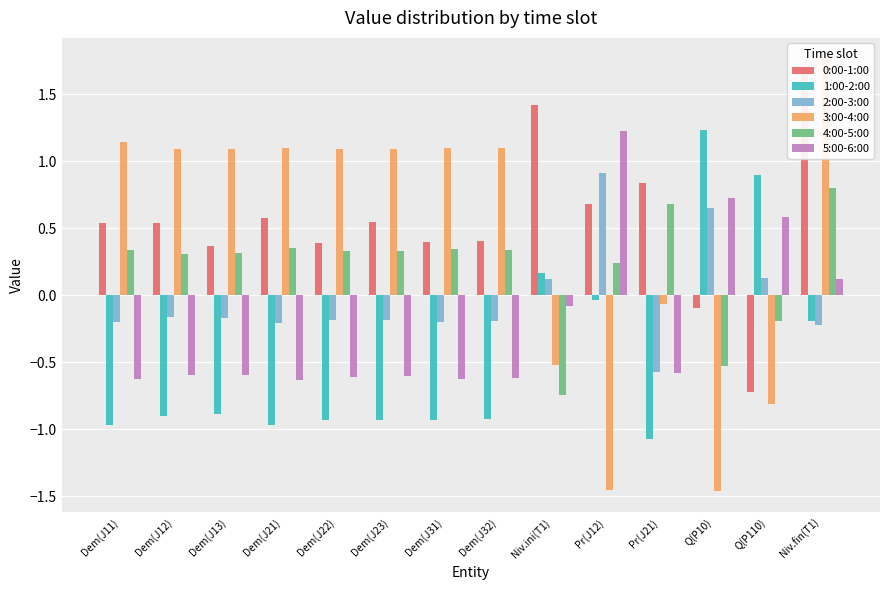

At how many categories does at least one series exceed 0?

14